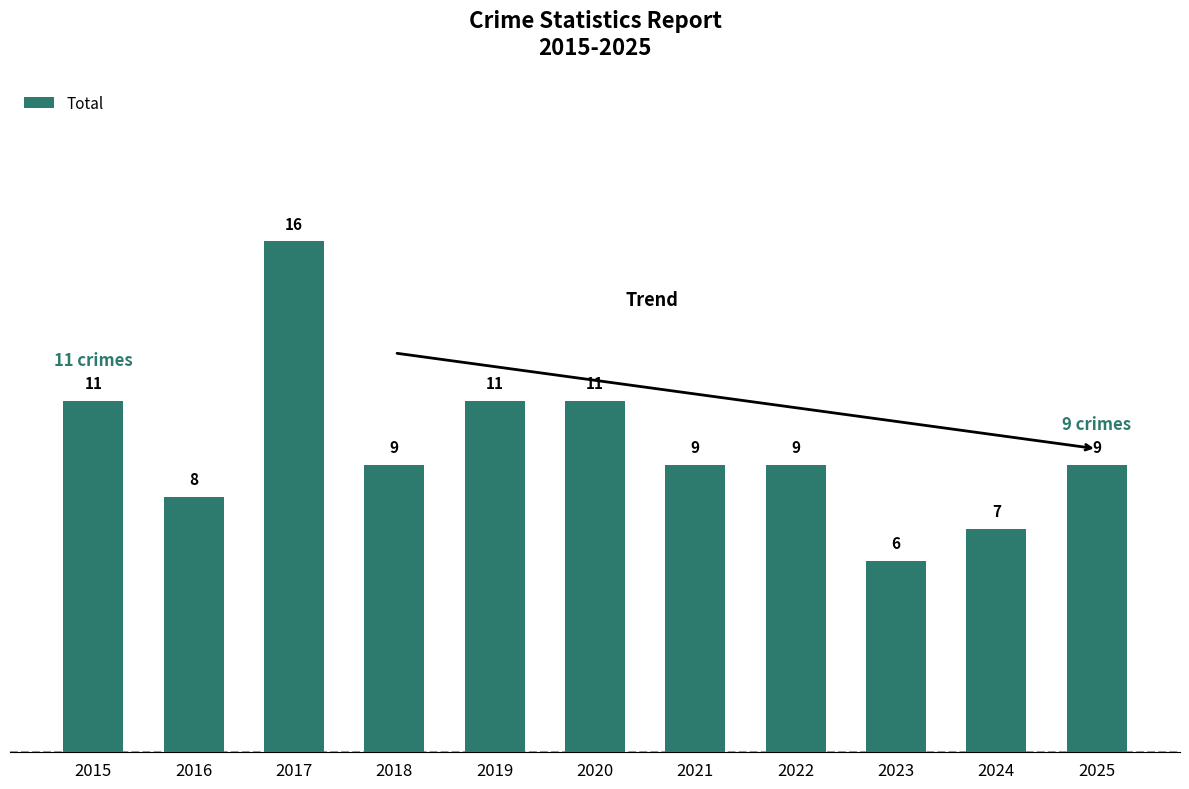

What is the smallest value displayed?

6